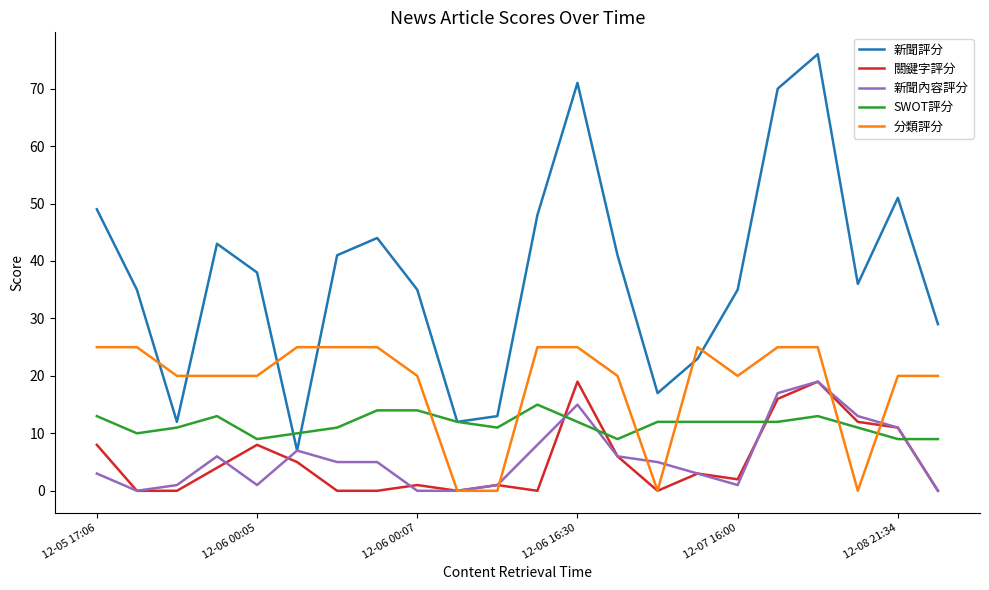

Which series has the largest range (max minus min)?

新聞評分